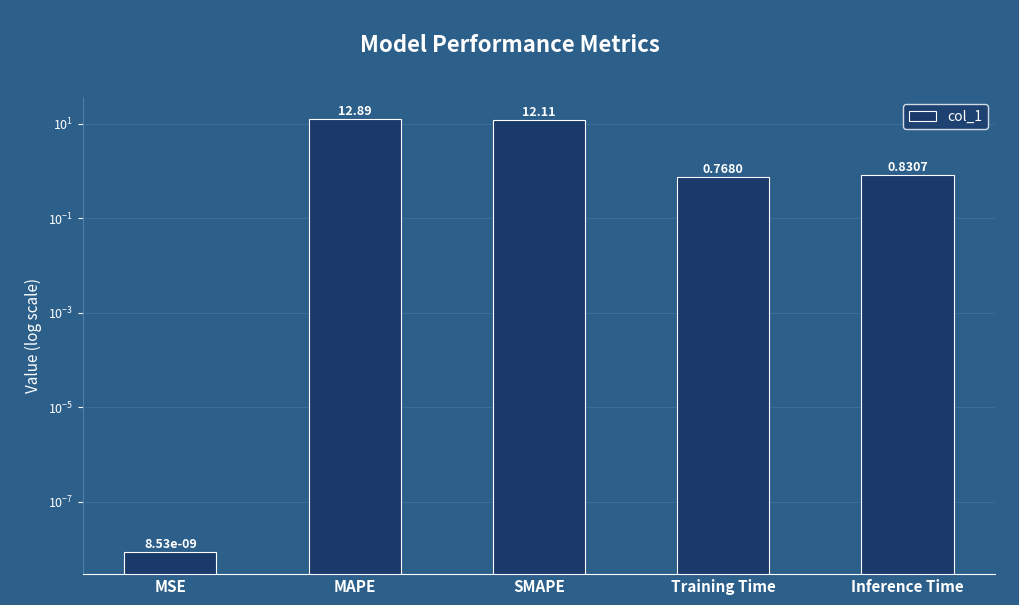

What is the difference between the maximum and second lowest values?

12.1